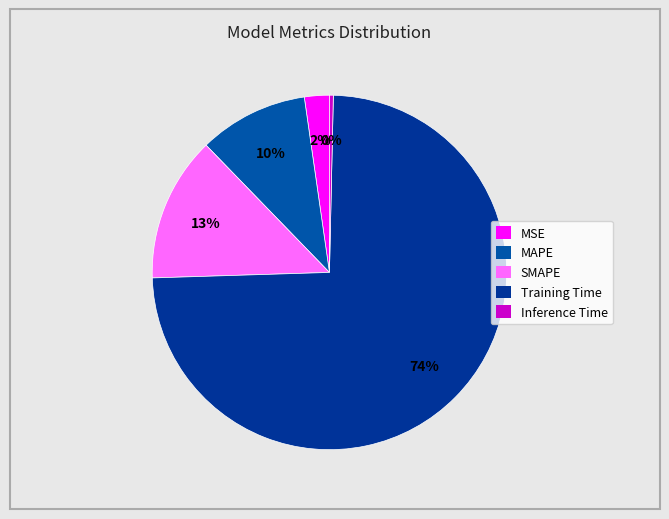

To the nearest percent, what is the difference between the largest and smallest slice percentages?

74%